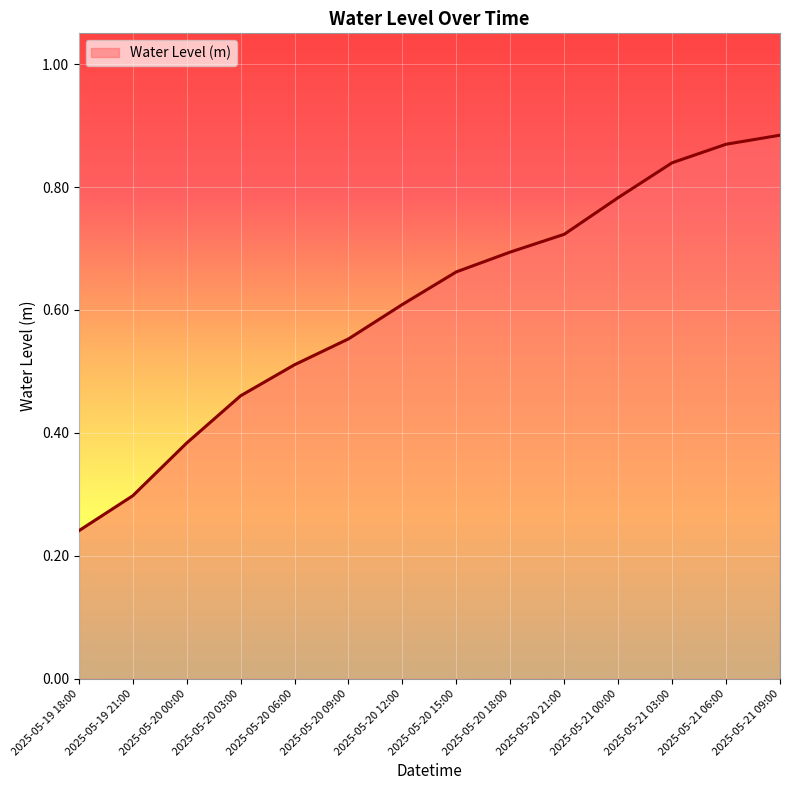

True or false: the data shows 0.2 at 2025-05-20 00:00.

False